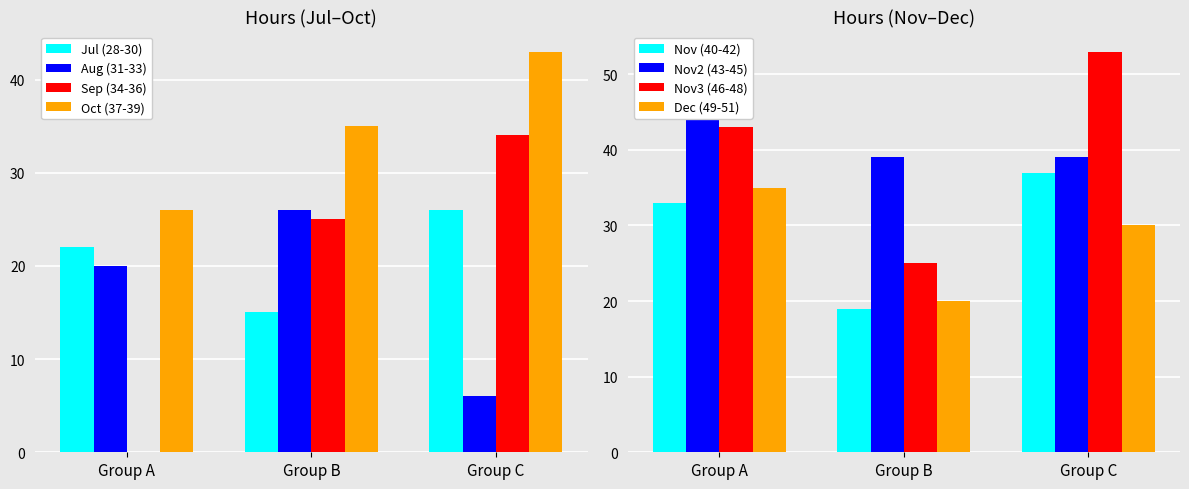

Which category has the highest value in the Aug (31-33) series?

Group B